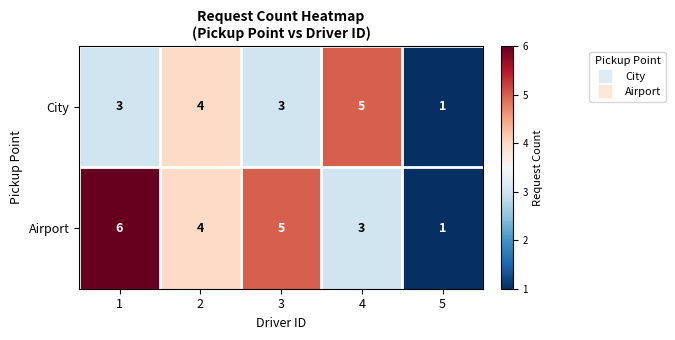

Reading left to right, list all the values displayed in this chart.

City: 1=3	2=4	3=3	4=5	5=1
Airport: 1=6	2=4	3=5	4=3	5=1